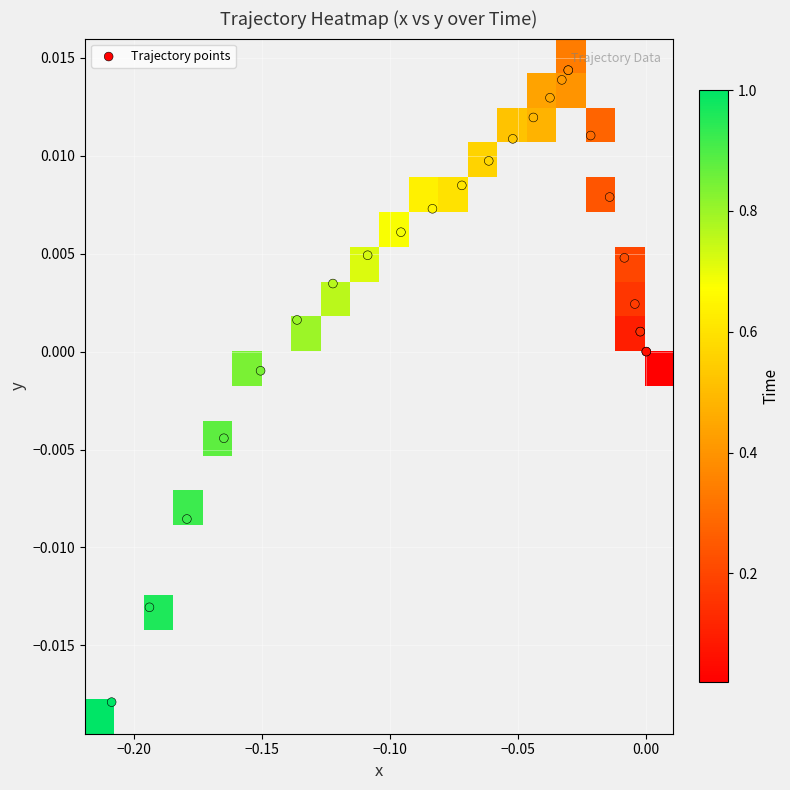

How many values in the x series are below 0?

24